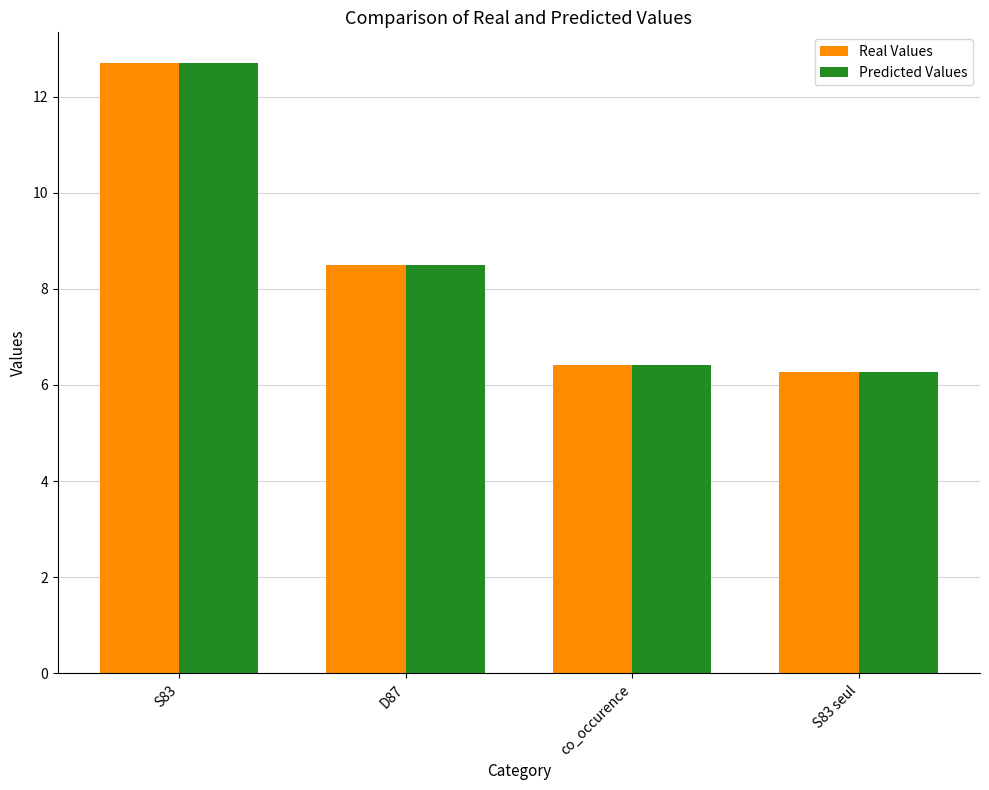

What position from the left is S83 seul?

4